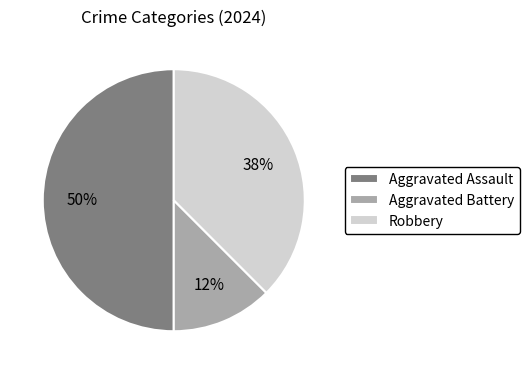

Approximately how many times larger is the value at Aggravated Battery compared to Robbery?

0.3